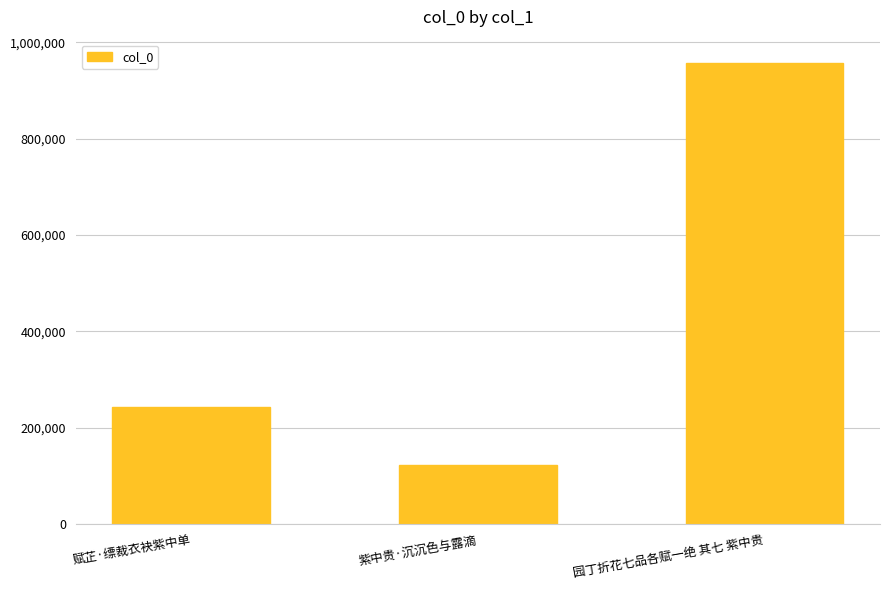

What is the difference between the maximum and second lowest values?

713749